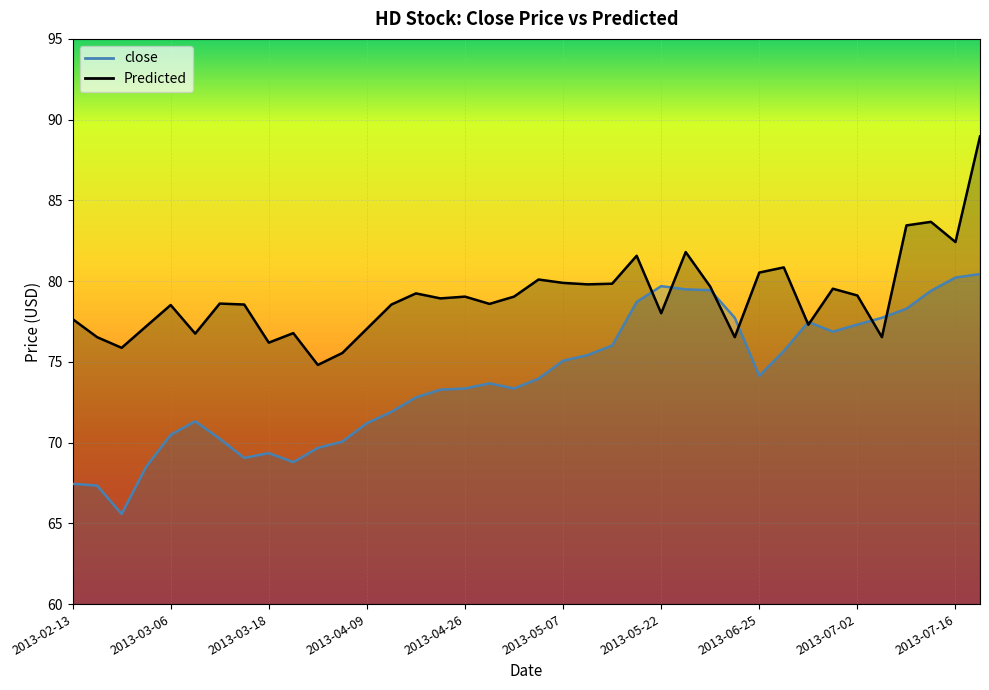

What is the spread (max minus min) of values at 2013-06-10?

1.2